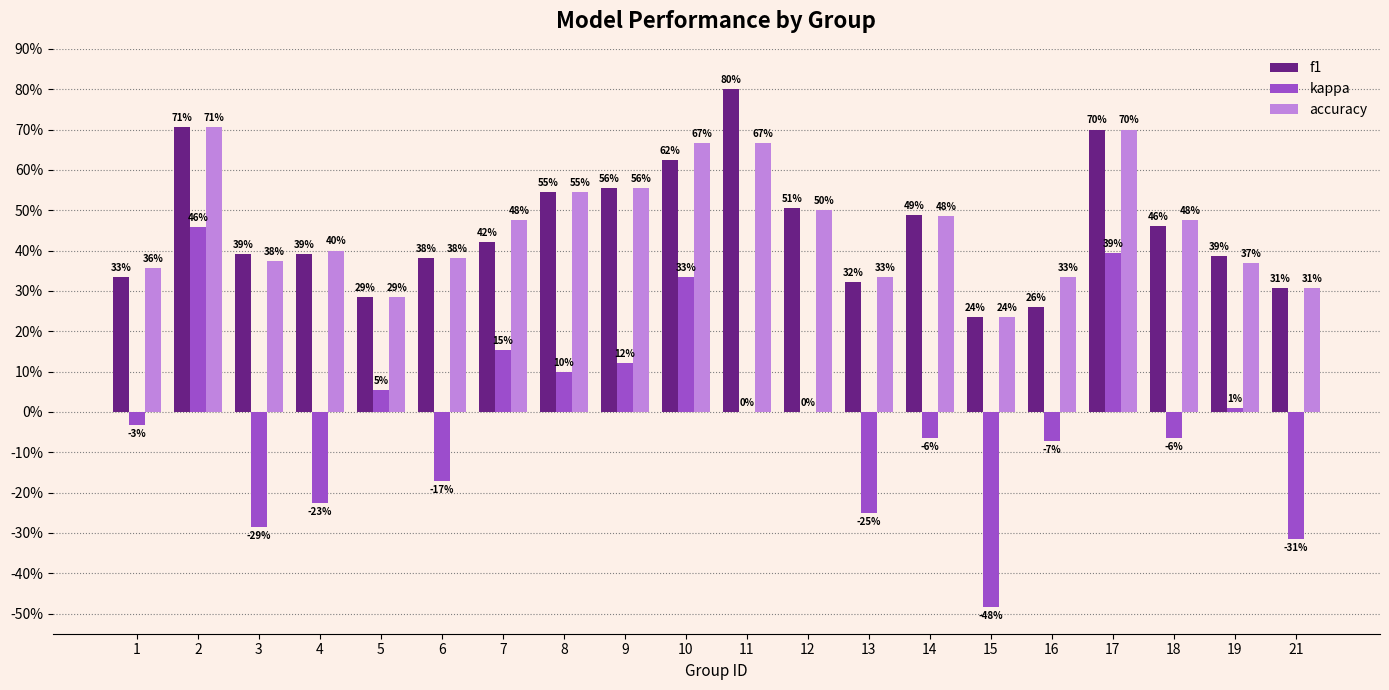

What is the value of the accuracy bar at the 18th from the left?

0.5